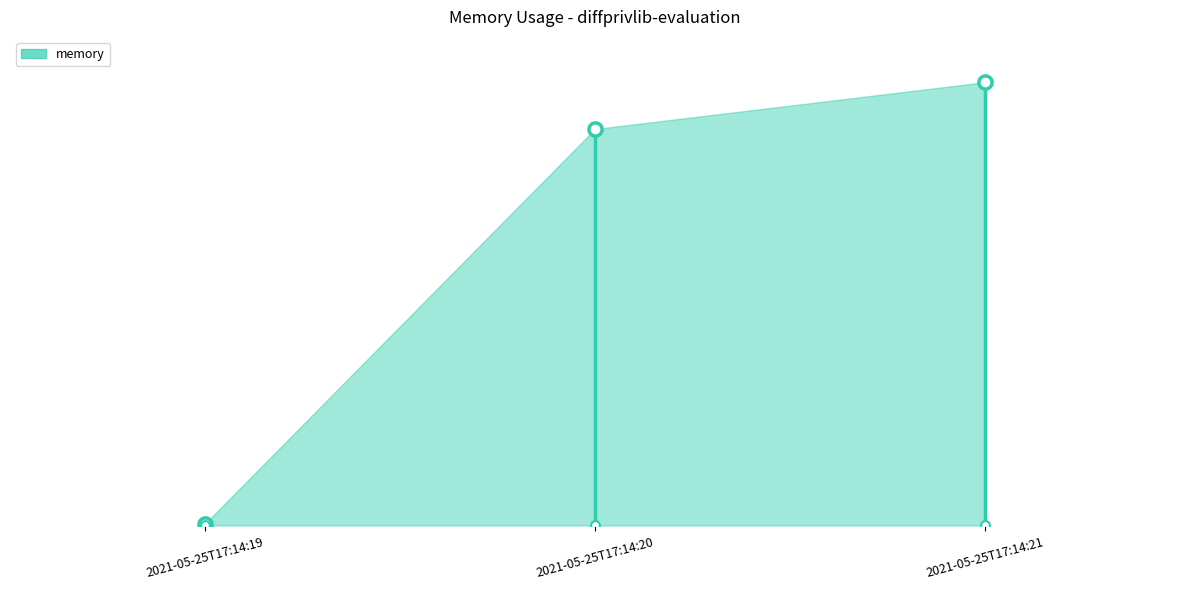

Which has a higher value, 2021-05-25T17:14:20 or 2021-05-25T17:14:19?

2021-05-25T17:14:20